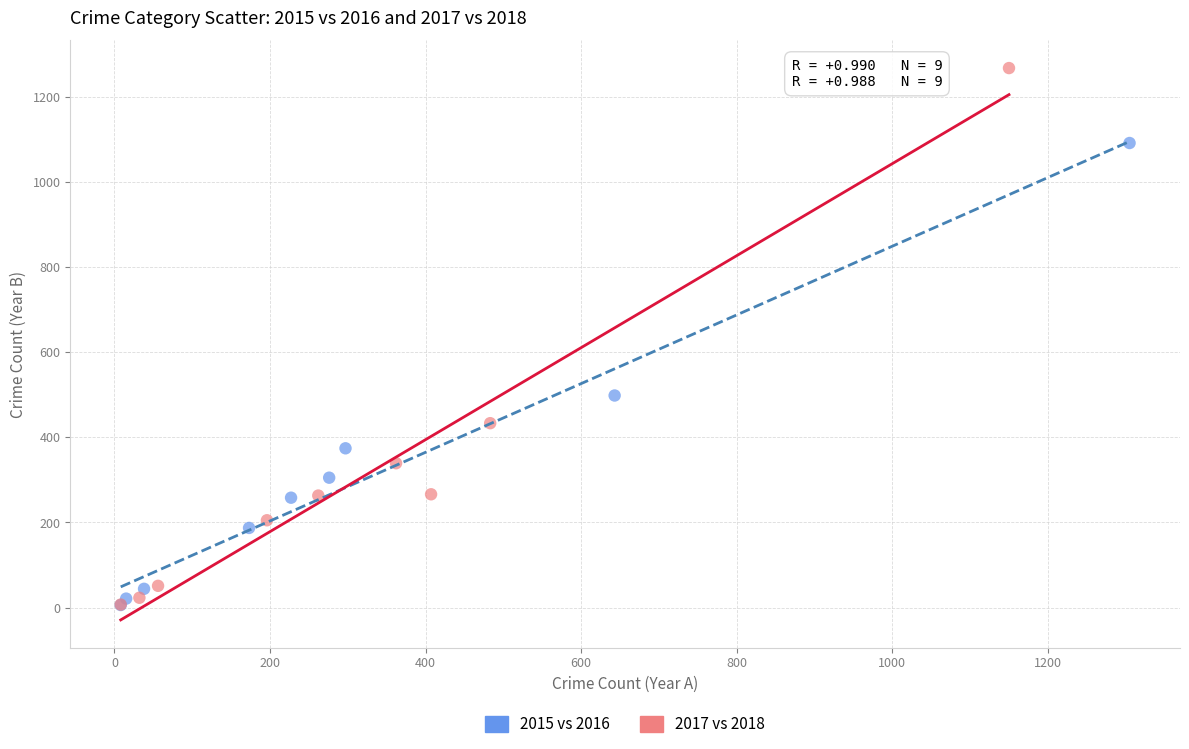

Which series contains the highest Y value?

2017 vs 2018